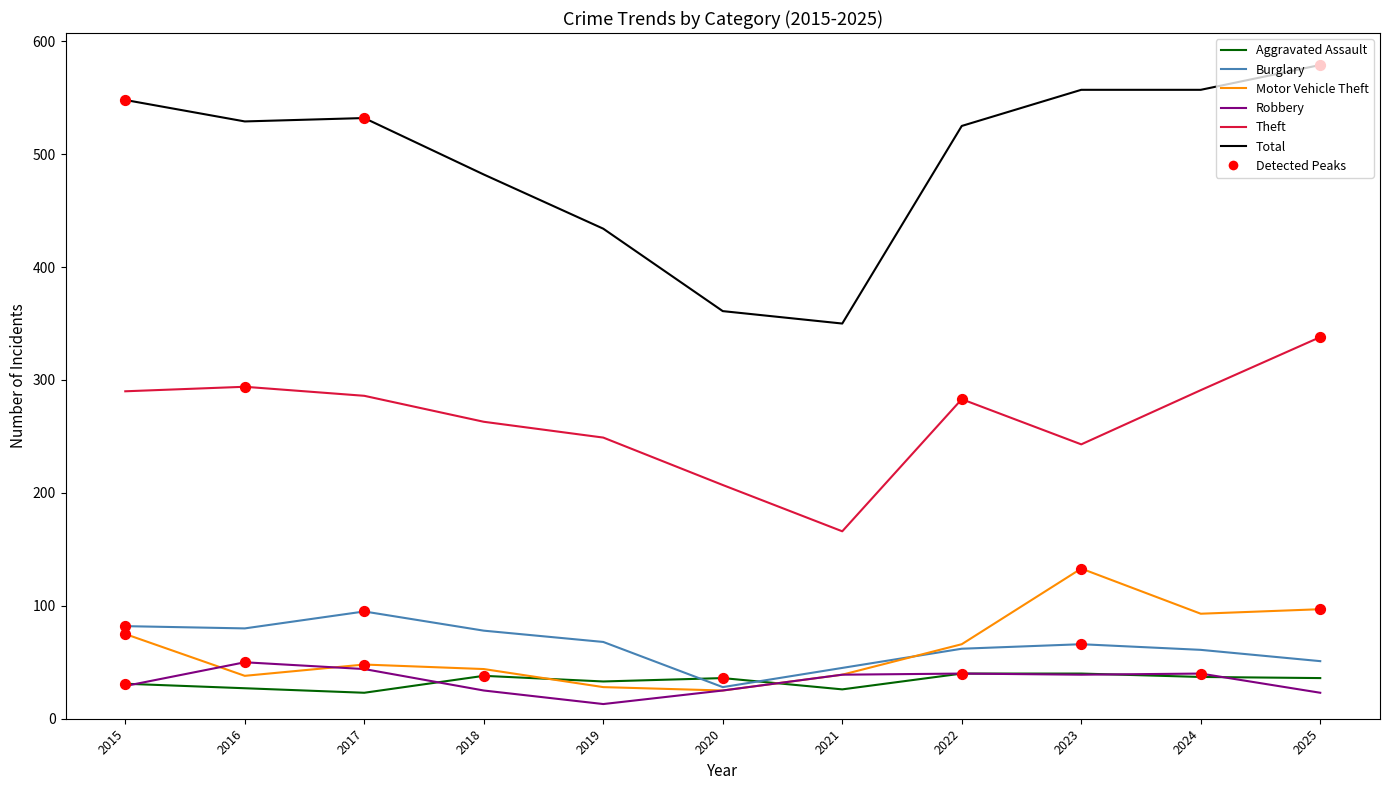

Which series has the widest spread of values?

Total